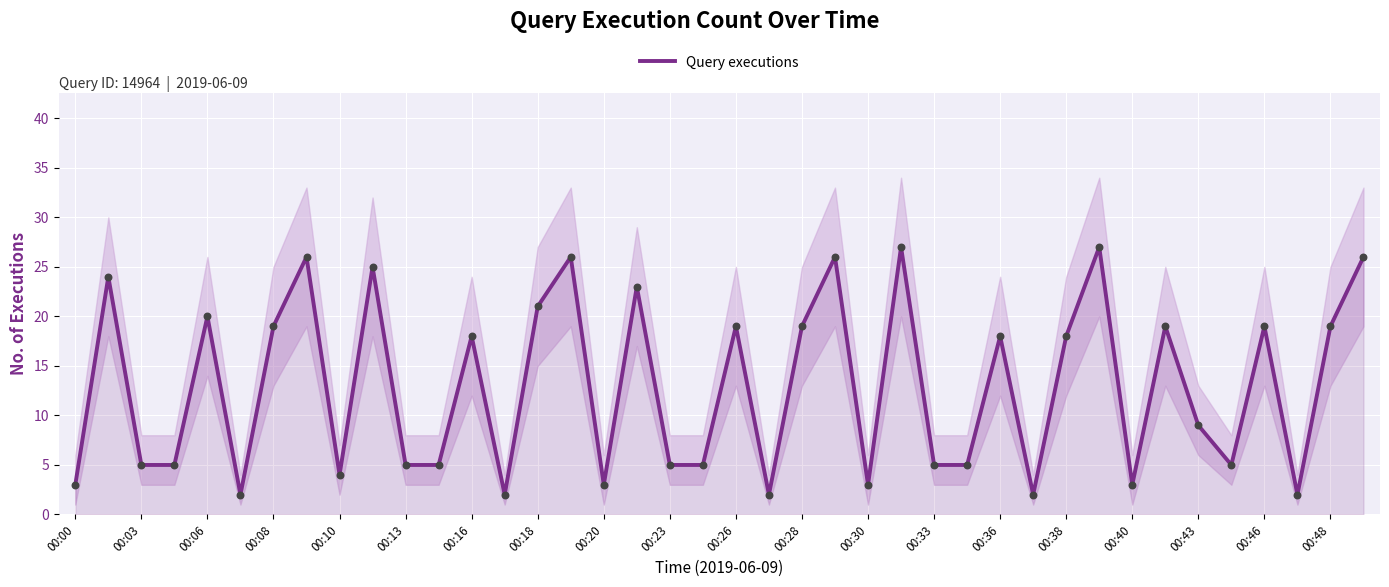

True or false: Query executions has a value of 7 at 00:03.

False